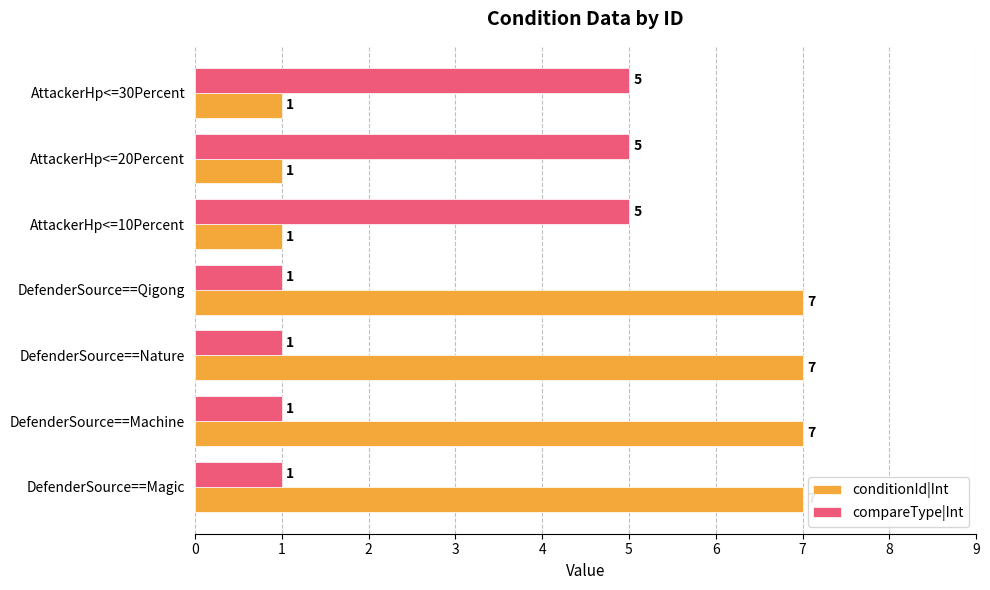

Count the conditionId|Int values in the range 1 to 7.

7